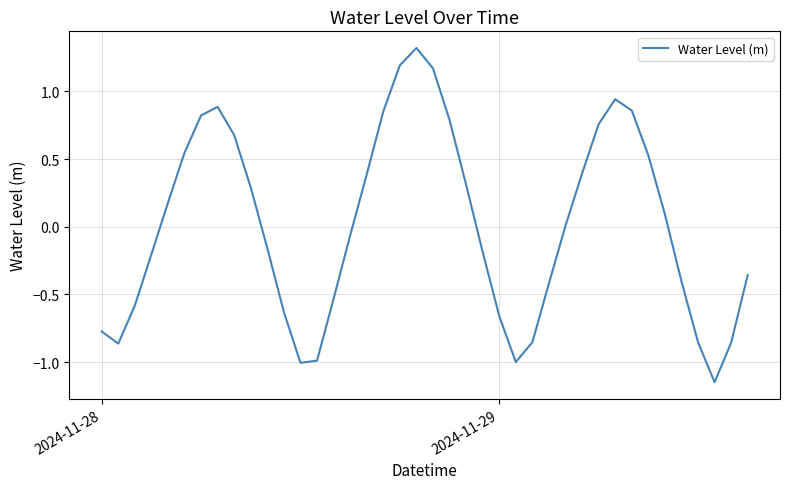

What is the maximum value shown in the chart?

1.3